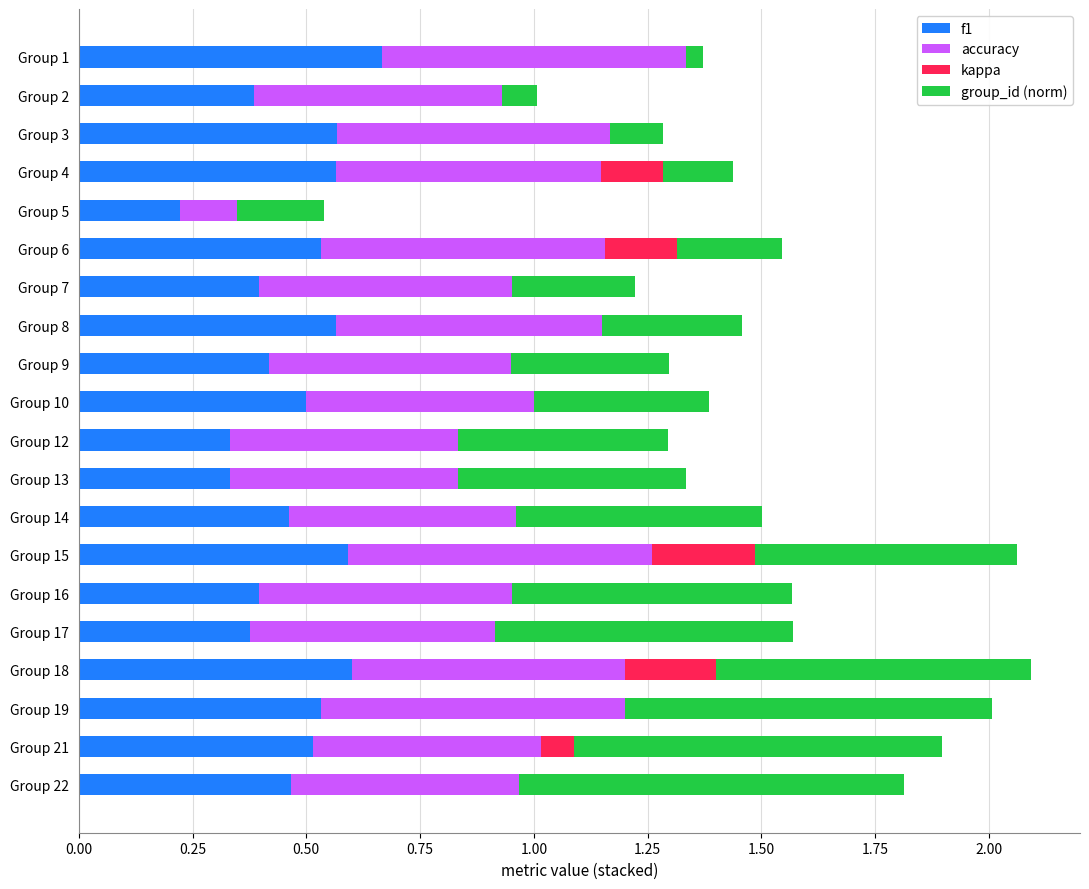

At which label does f1 reach its peak?

Group 1